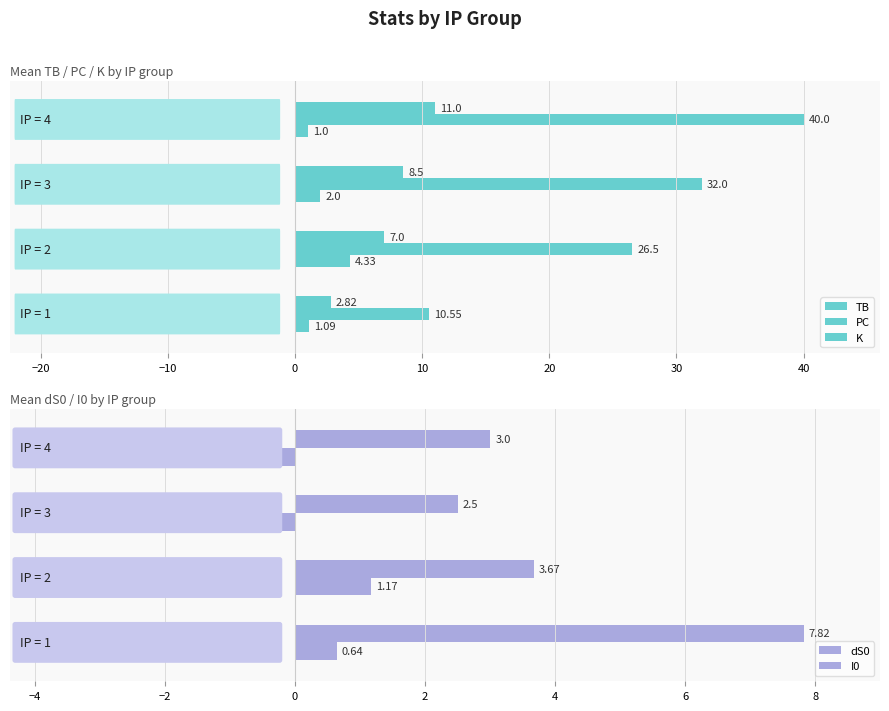

Which series has the widest spread of values?

PC